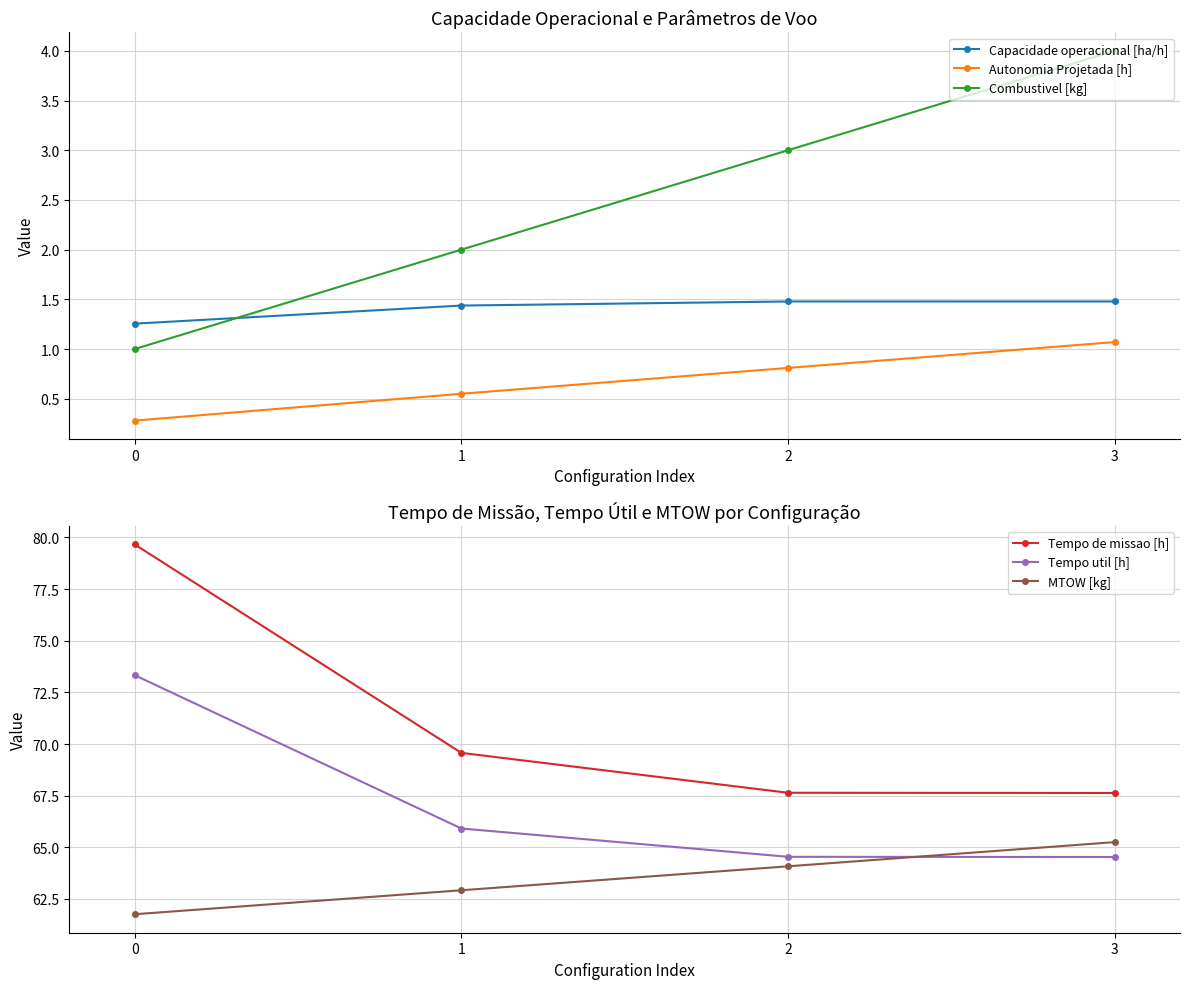

Reading left to right, list all the values displayed in this chart.

Capacidade operacional [ha/h]: 0=1.3	1=1.4	2=1.5	3=1.5
Autonomia Projetada [h]: 0=0.3	1=0.6	2=0.8	3=1.1
Combustivel [kg]: 0=1.0	1=2.0	2=3.0	3=4.0
Tempo de missao [h]: 0=79.7	1=69.6	2=67.6	3=67.6
Tempo util [h]: 0=73.3	1=65.9	2=64.5	3=64.5
MTOW [kg]: 0=61.8	1=62.9	2=64.1	3=65.2